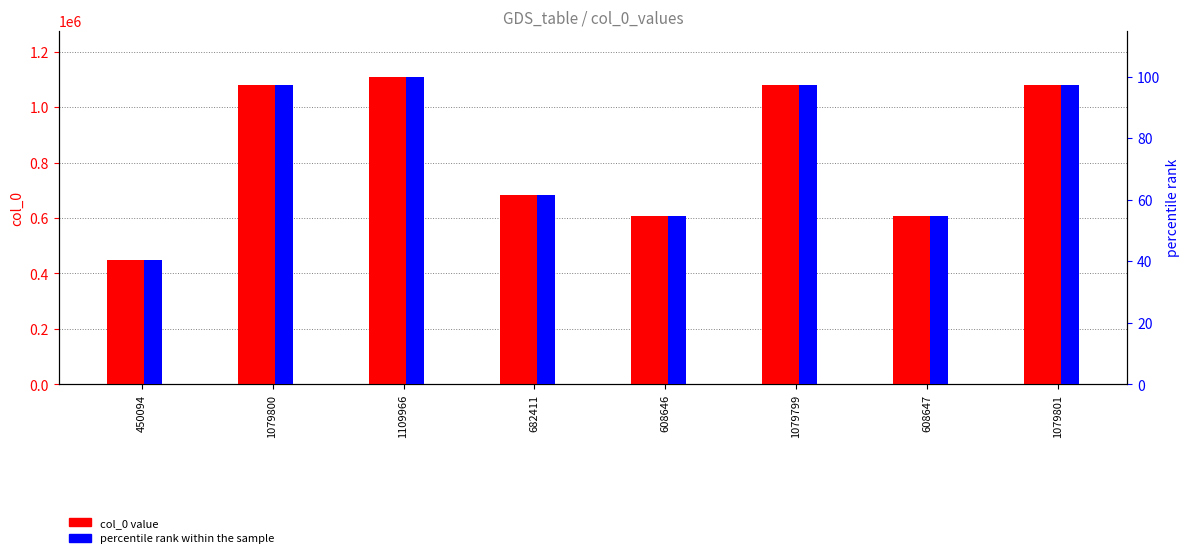

List the series in order of their peak value, lowest first.

percentile rank within the sample, col_0 value